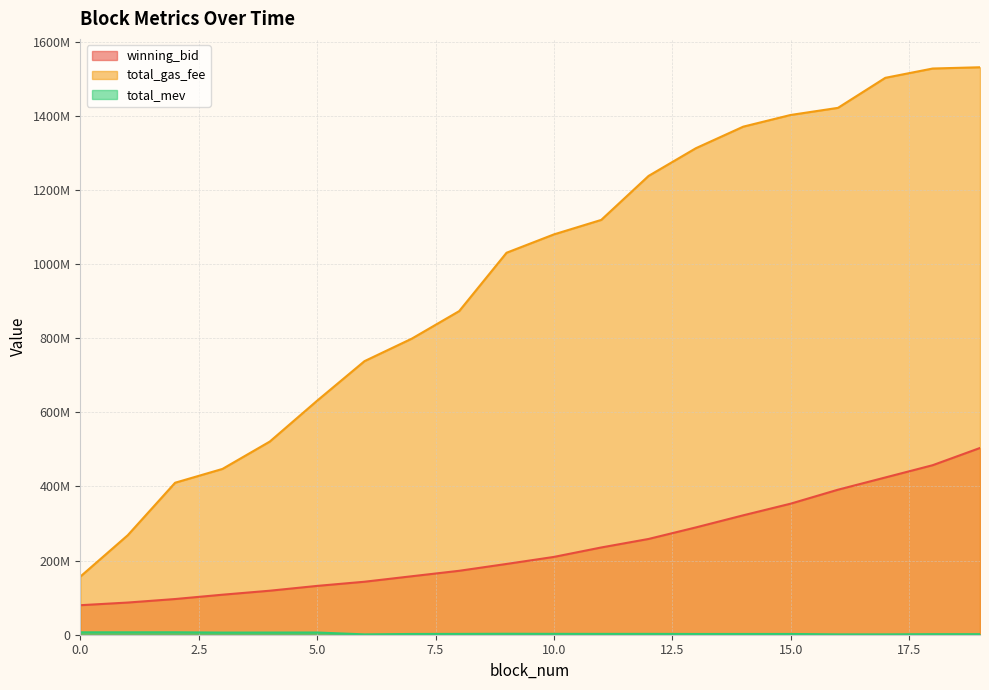

What is the sum of all total_gas_fee values?

19378994016.0